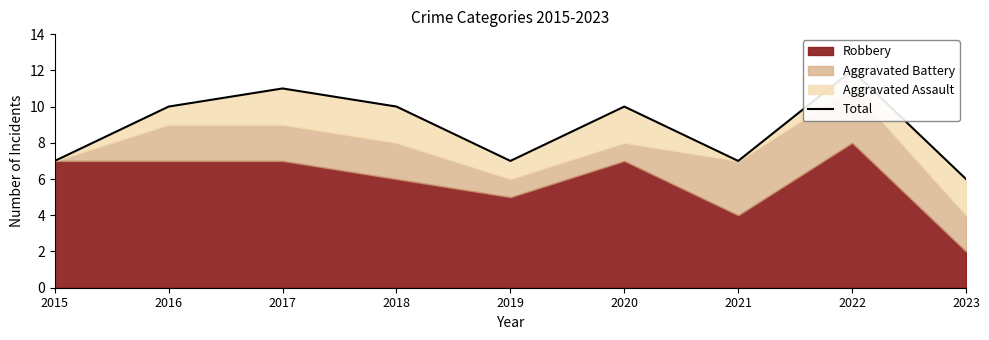

How many interior local valleys (lower than both neighbors) does the data have?

2